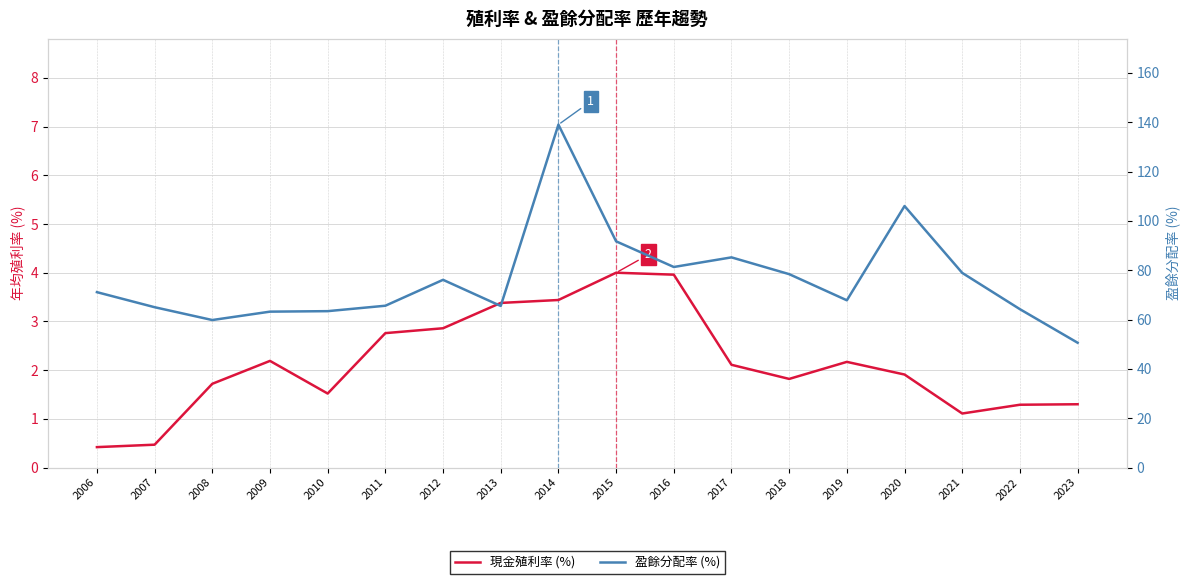

Reading right to left, extract all data points from this chart.

現金殖利率 (%): 1.3	1.3	1.1	1.9	2.2	1.8	2.1	4.0	4.0	3.4	3.4	2.9	2.8	1.5	2.2	1.7	0.5	0.4
盈餘分配率 (%): 50.6	64.2	78.9	106.0	67.8	78.4	85.2	81.3	91.7	139.0	65.5	76.1	65.6	63.4	63.2	59.8	65.0	71.1